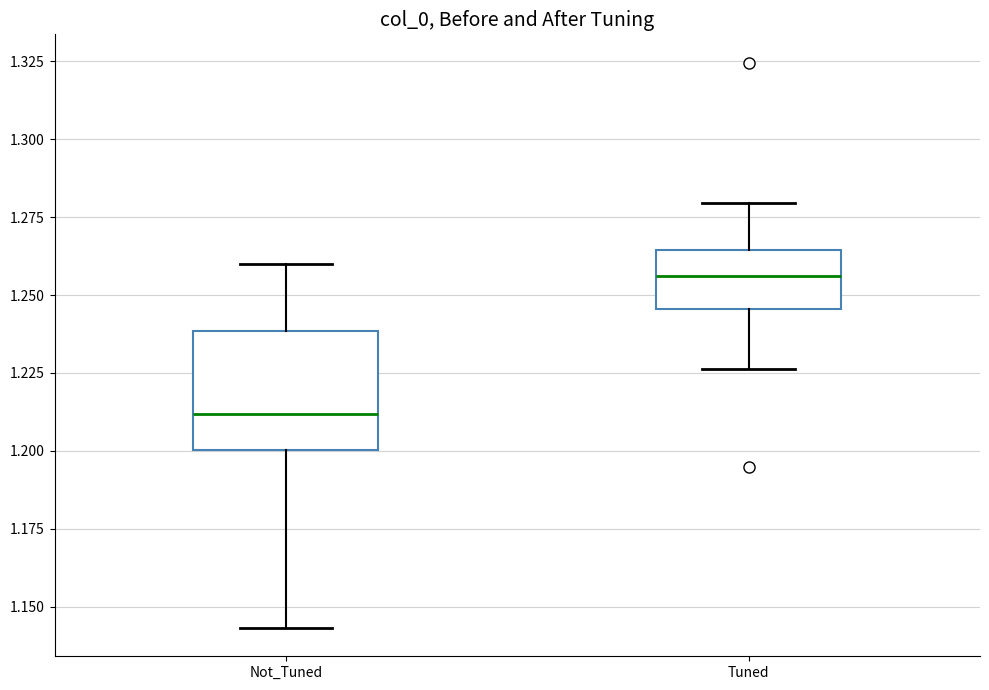

Reading left to right, transcribe this box plot: for each box, give where its median line is, the range the box spans, and where its two whiskers end, as read against the y-axis. The values are not printed on the chart, so give them approximately, as read against the axis.

Not_Tuned: median 1.210, box 1.200 to 1.240, whiskers 1.145 to 1.260
Tuned: median 1.255, box 1.245 to 1.265, whiskers 1.225 to 1.280